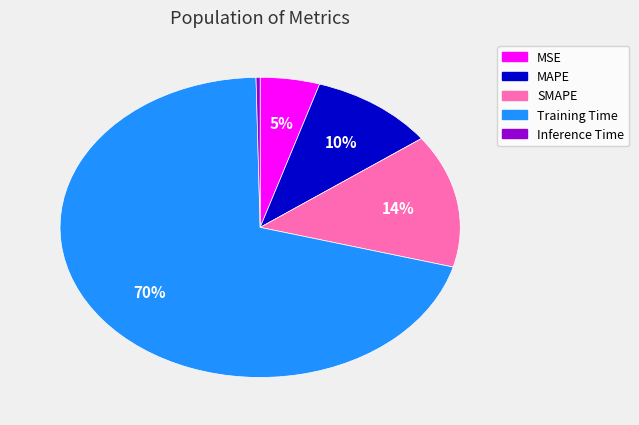

What is the largest slice in the pie chart?

Training Time